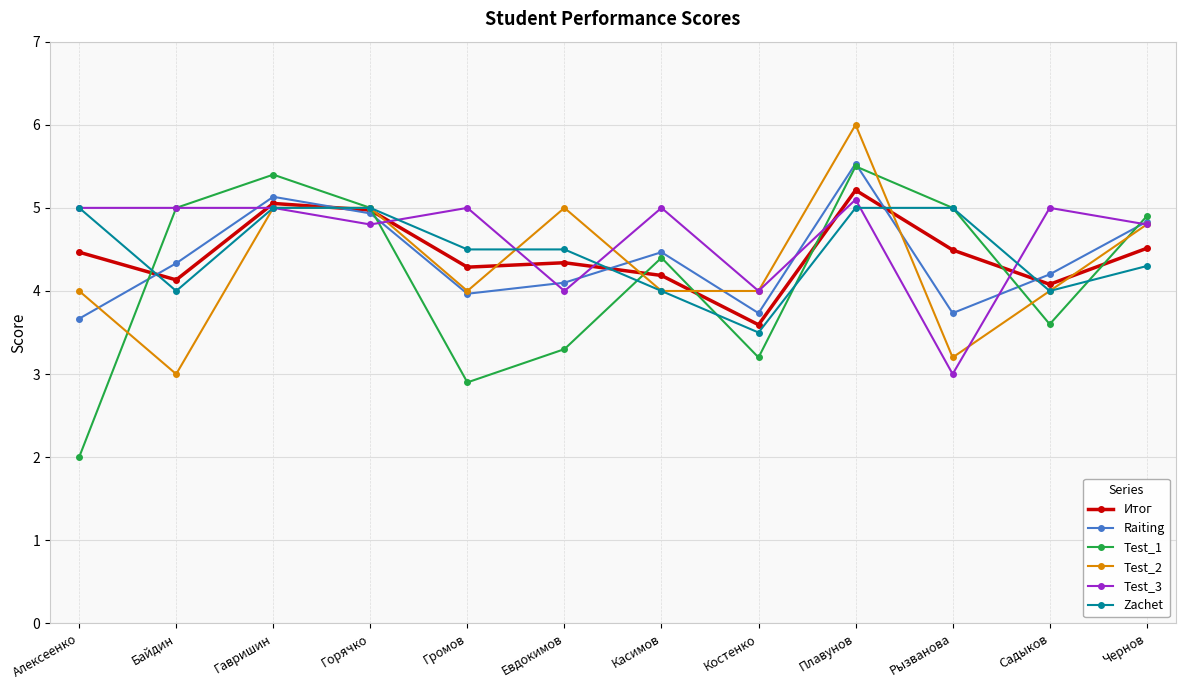

At which label does Raiting reach its peak?

Плавунов